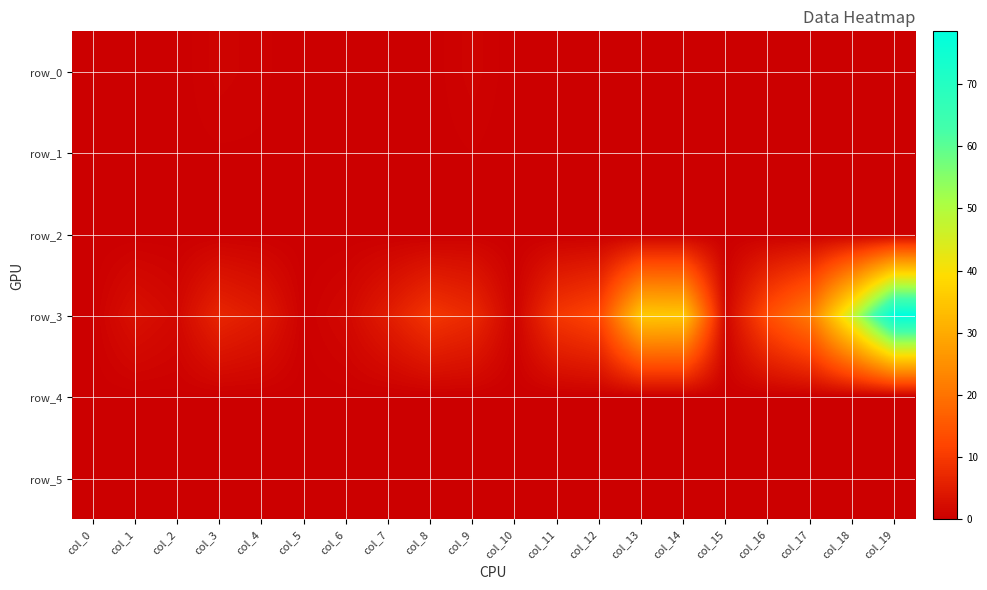

Is it true that row_4 equals 0.1 at col_2?

False